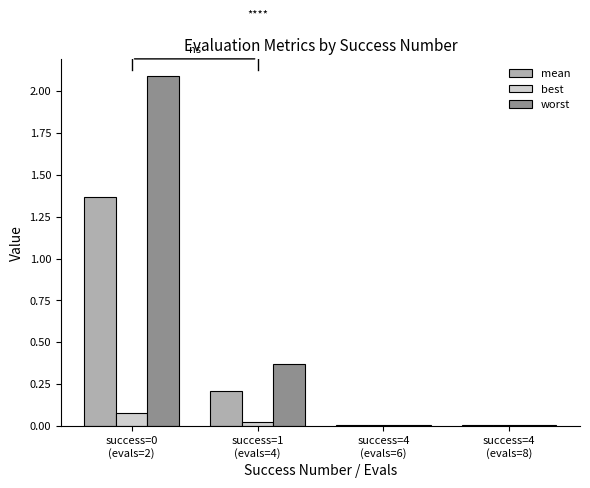

Which series has the largest range (max minus min)?

worst